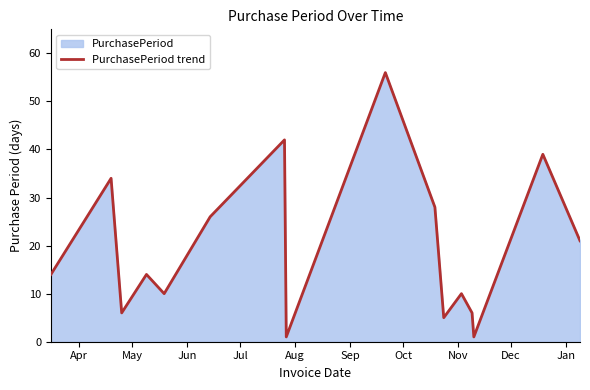

What is the difference between the maximum and minimum values?

55